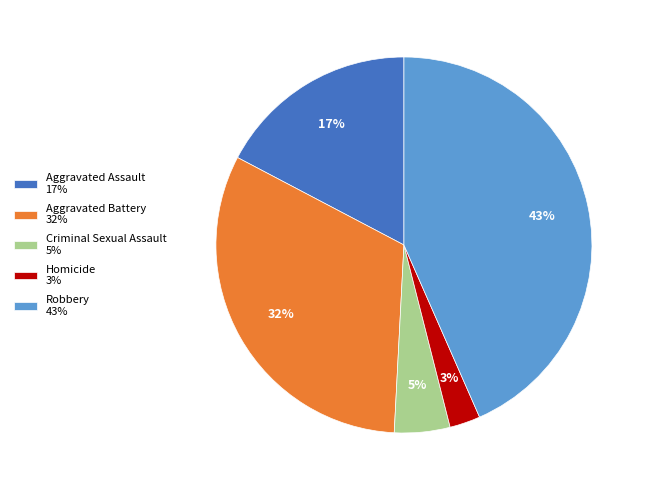

Is it true that Aggravated Battery is 32% of the pie?

True